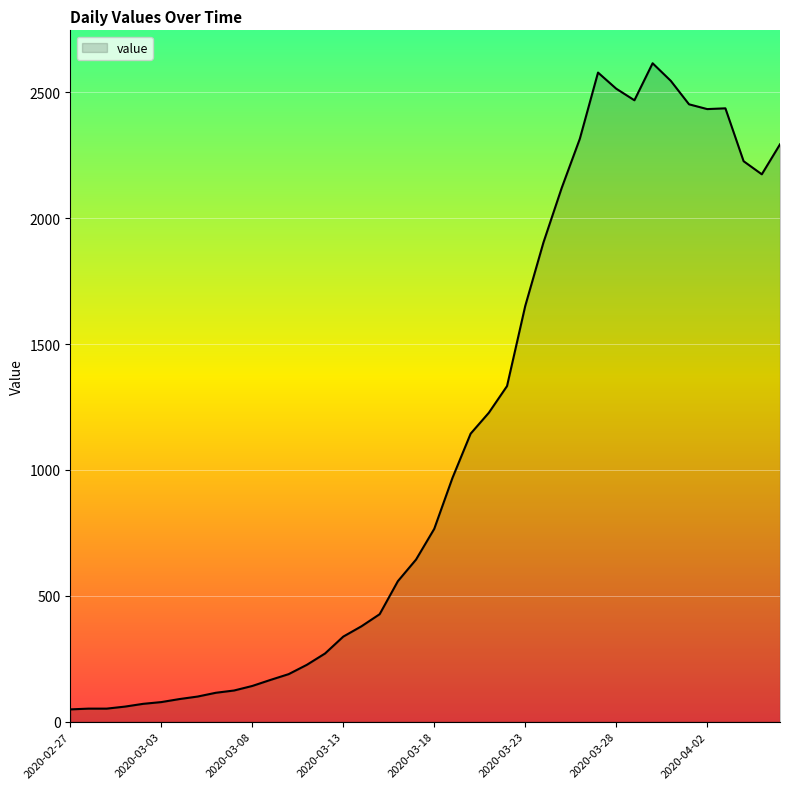

What is the maximum value shown in the chart?

2615